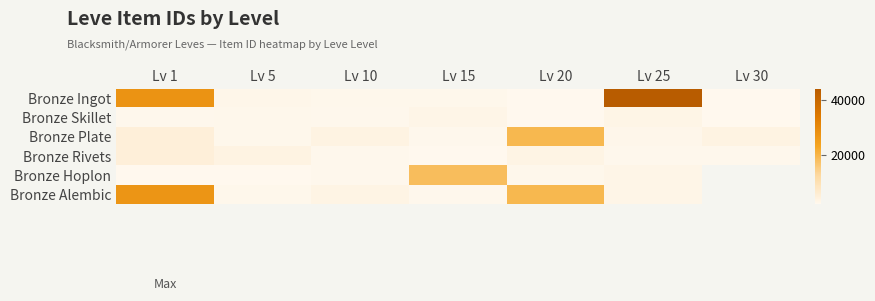

Rank the categories by Bronze Plate value from lowest to highest.

Lv 15, Lv 5, Lv 25, Lv 10, Lv 30, Lv 1, Lv 20